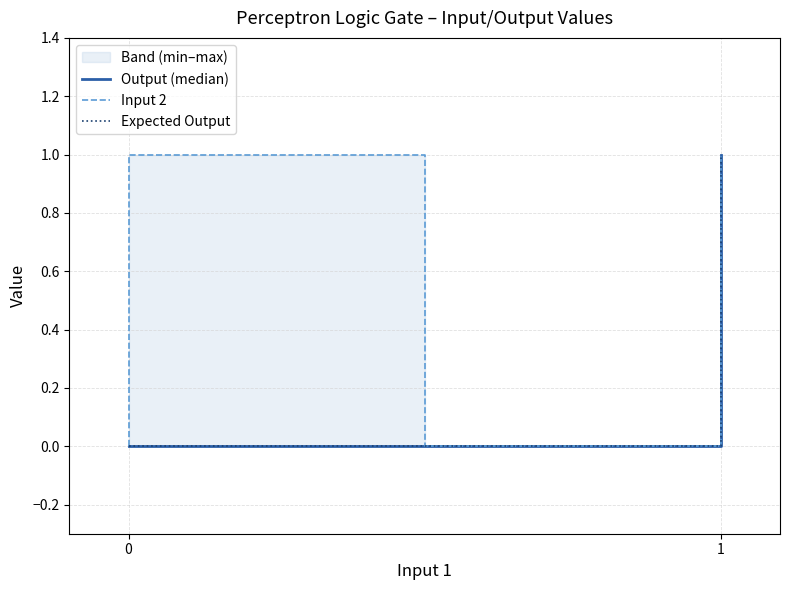

What is the maximum value shown in the chart?

1